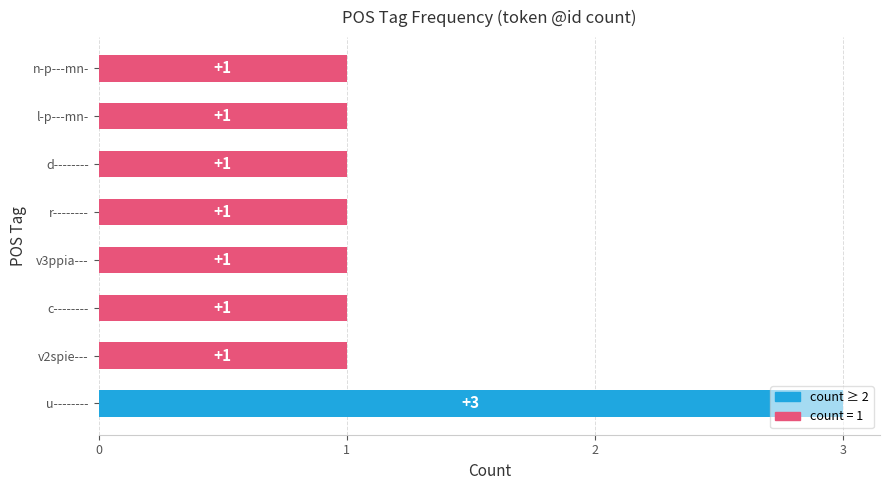

How many data points does each series have?

8